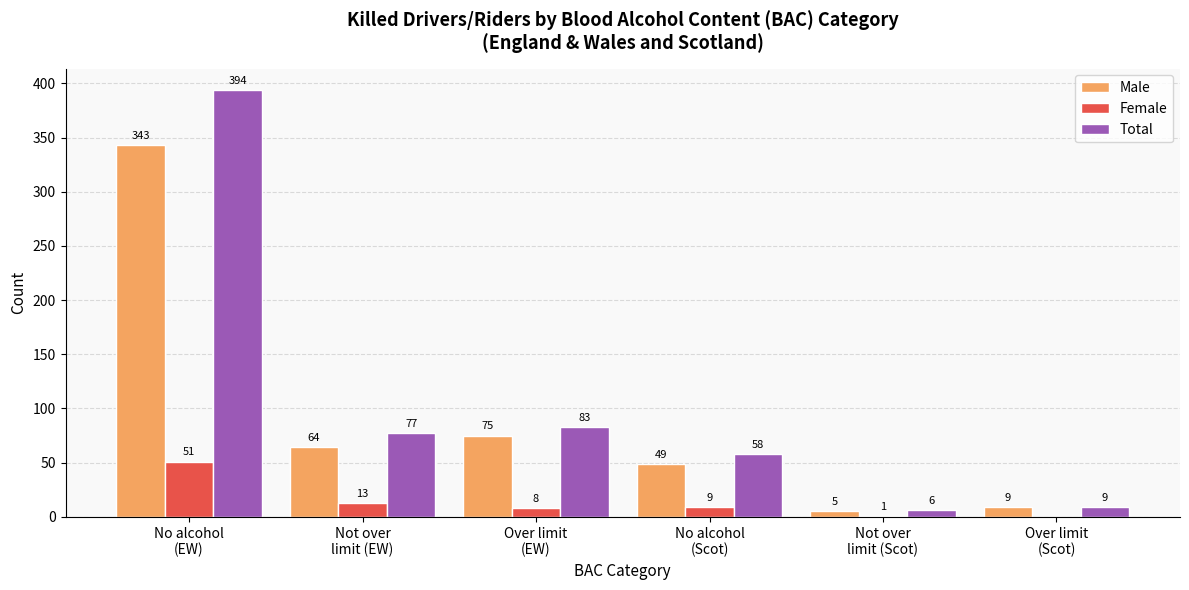

At which label is Male closest to 174?

Over limit
(EW)